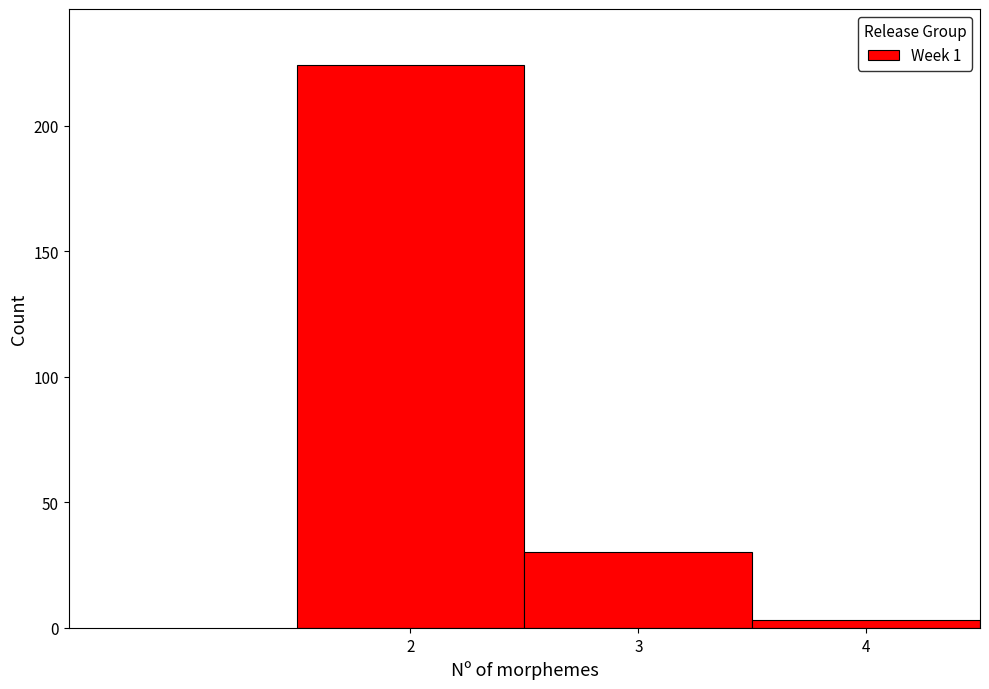

Which range on the x-axis has the tallest bar?

1.5 to 2.5